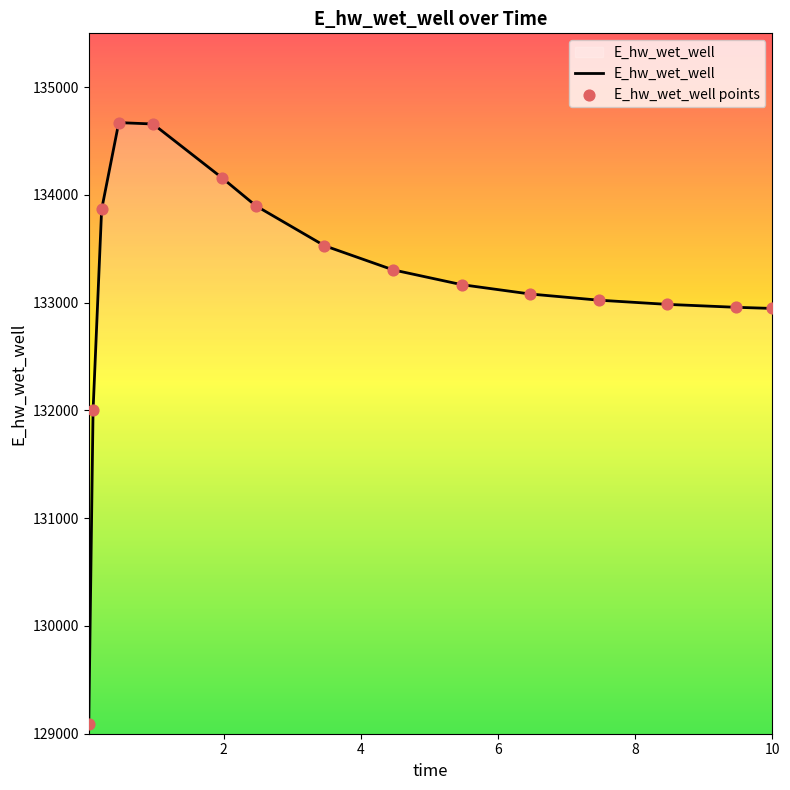

What is the maximum value shown in the chart?

134671.4